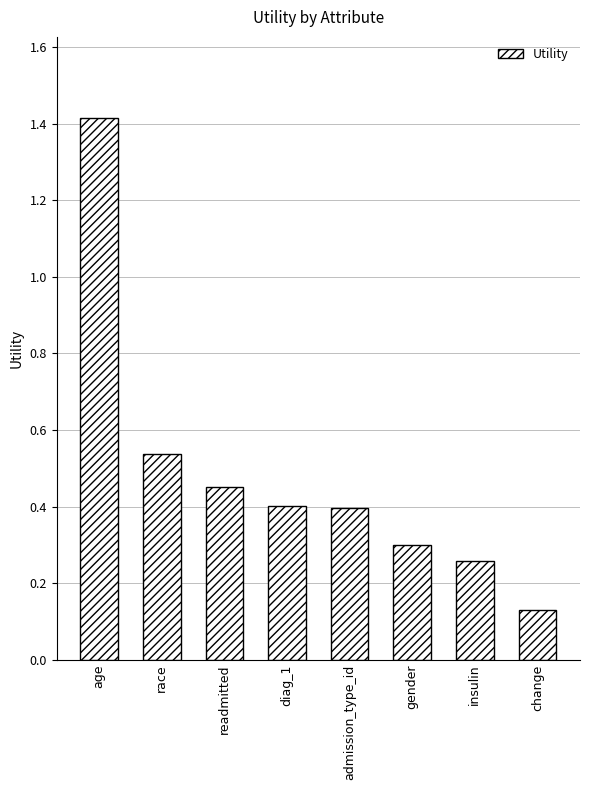

What is the label of the 5th bar from the right?

diag_1